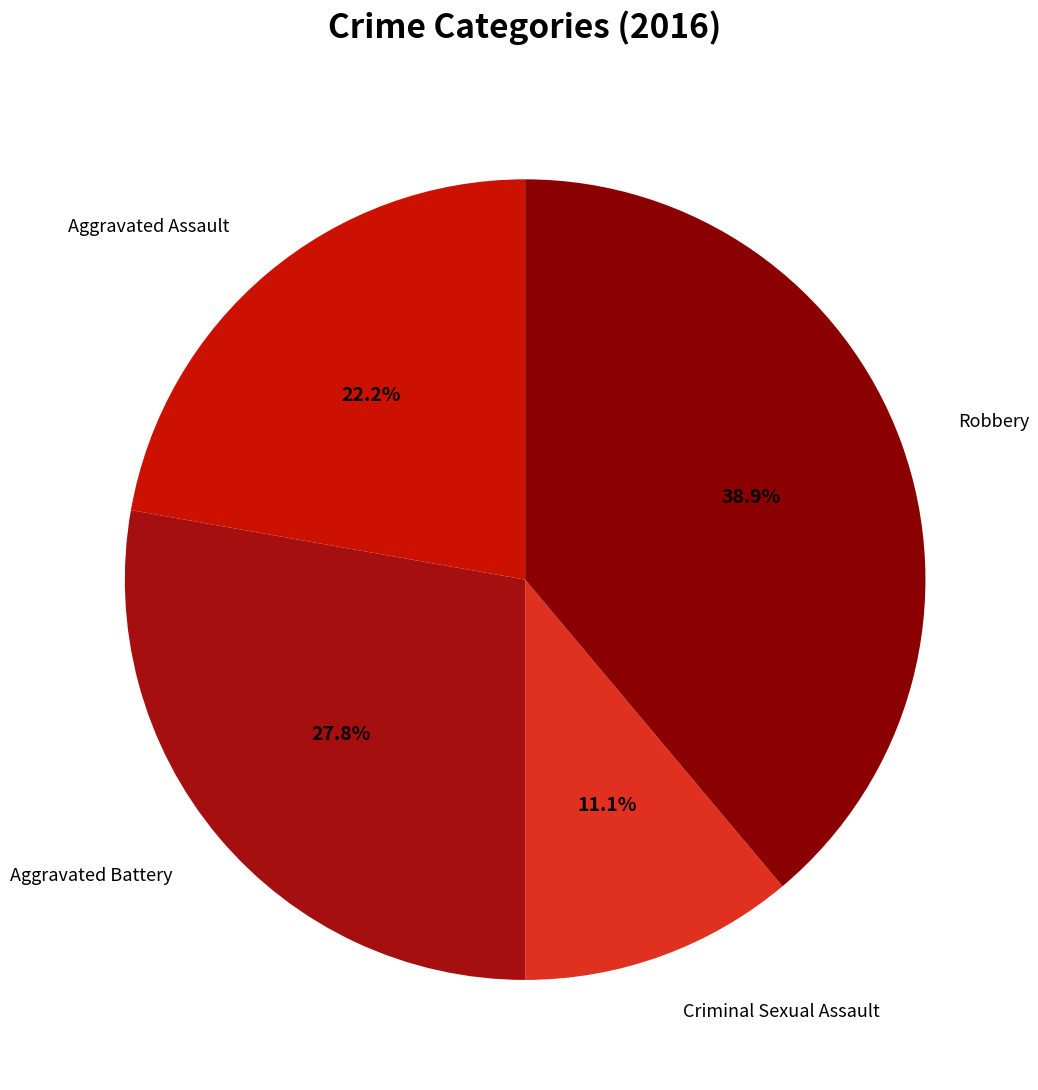

Rank the categories by value from highest to lowest.

Robbery, Aggravated Battery, Aggravated Assault, Criminal Sexual Assault